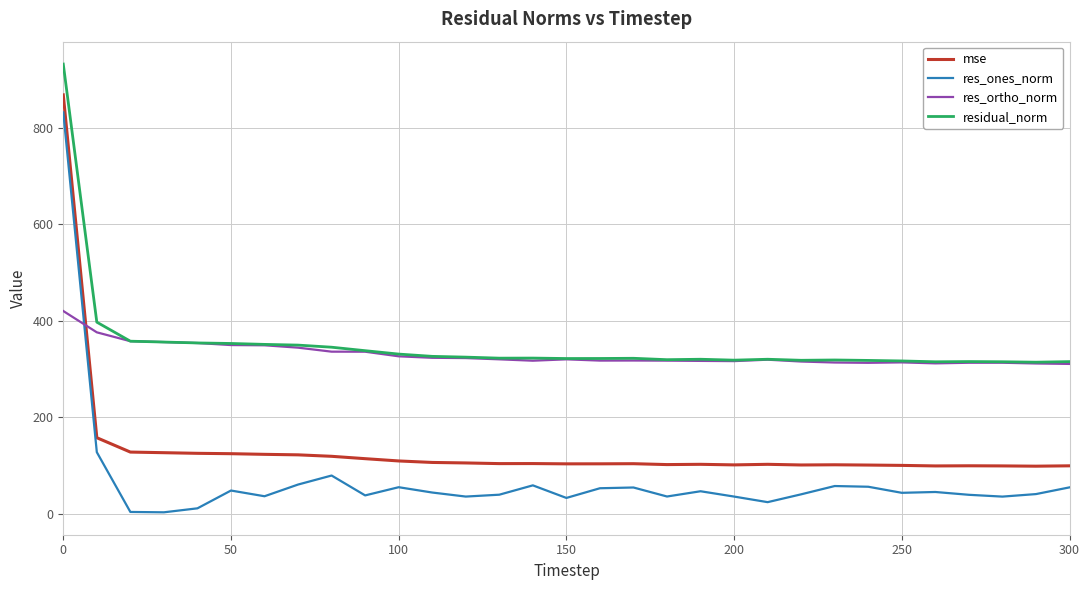

Which series has the largest range (max minus min)?

res_ones_norm